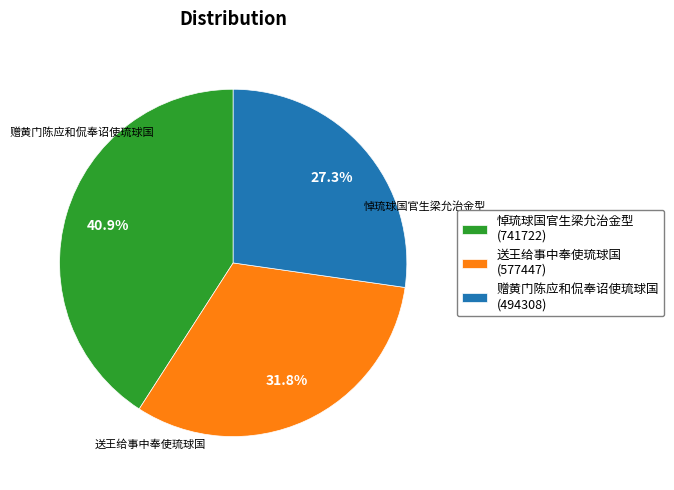

The 送王给事中奉使琉球国 slice represents 39% of the pie. True or false?

False